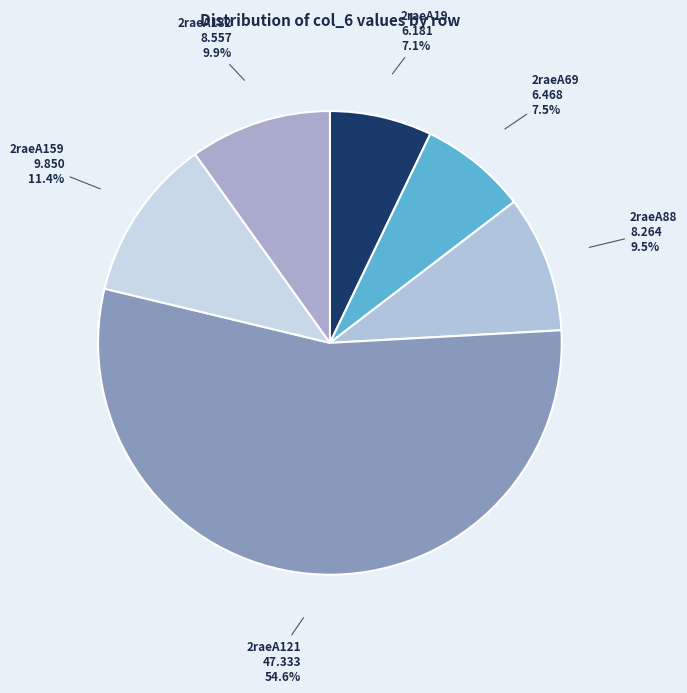

Combined, do 2raeA88 and 2raeA182 account for over 50%?

No